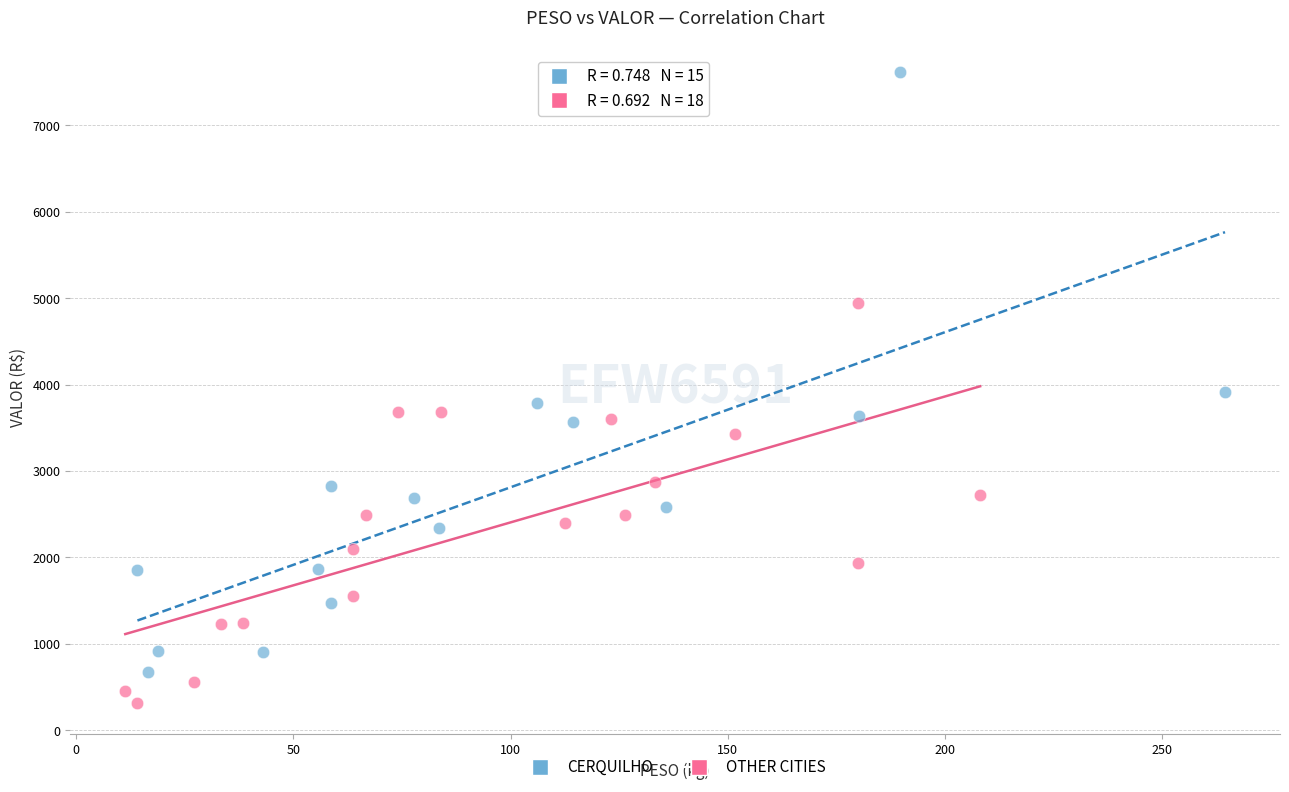

Which series reaches the maximum Y coordinate?

CERQUILHO